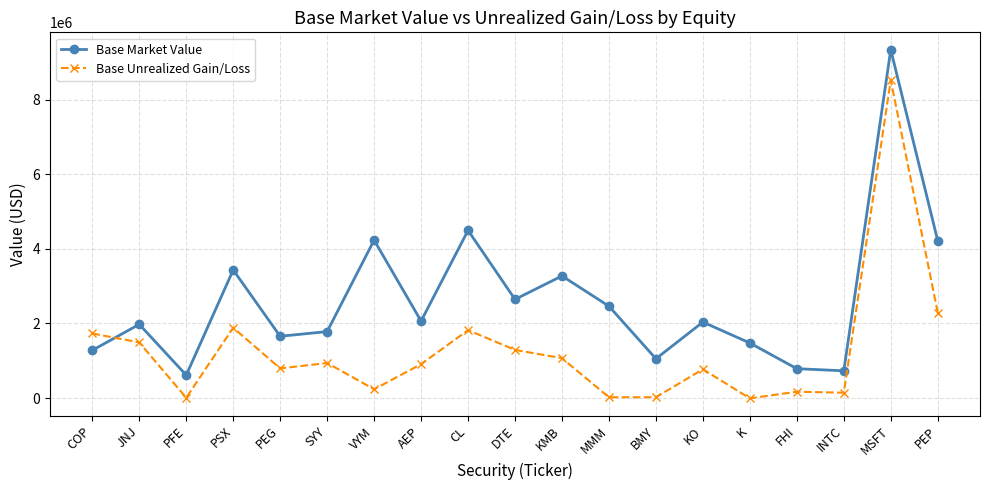

What value does the Base Market Value series have at COP?

1280978.2